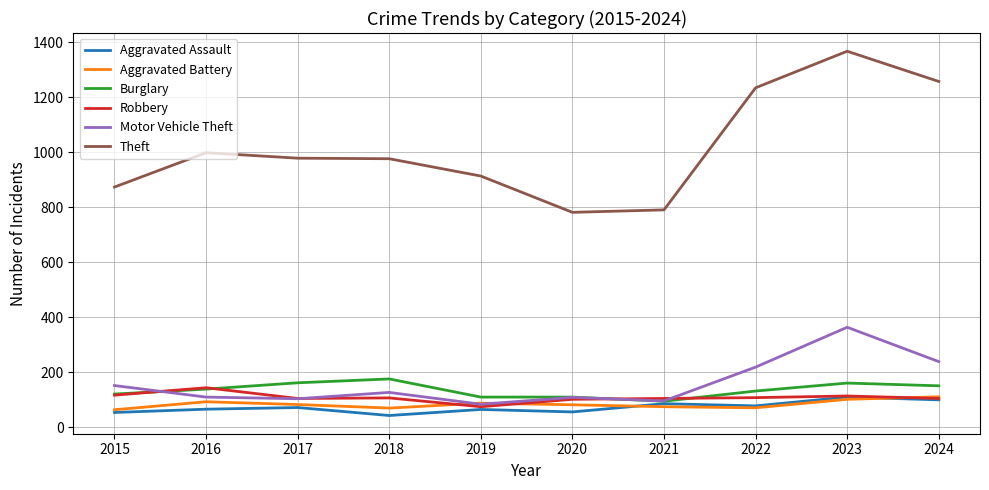

What is the smallest value displayed?

43